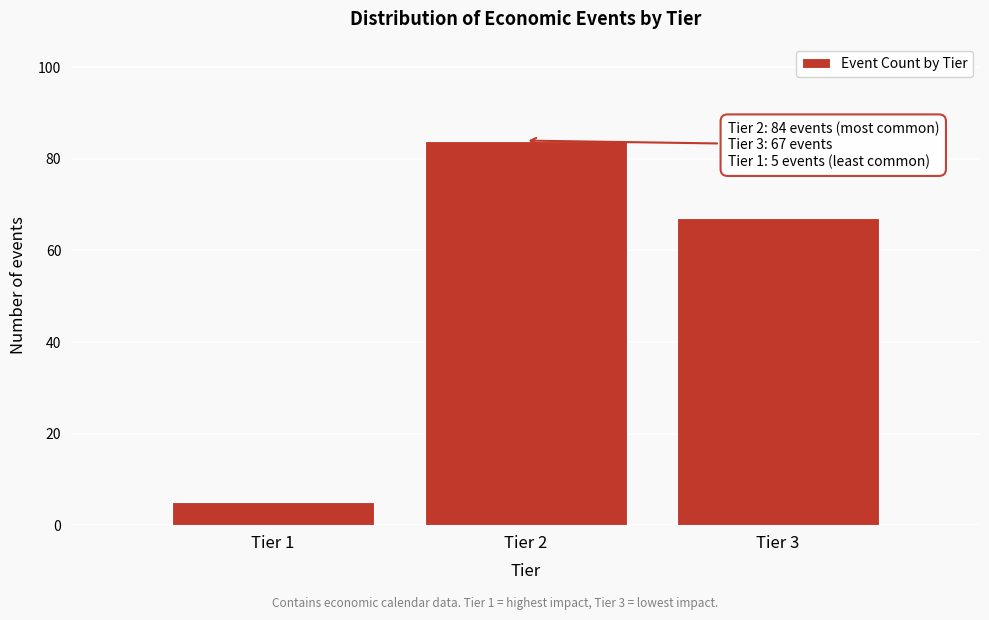

Reading right to left, list all the values displayed in this chart.

67	84	5